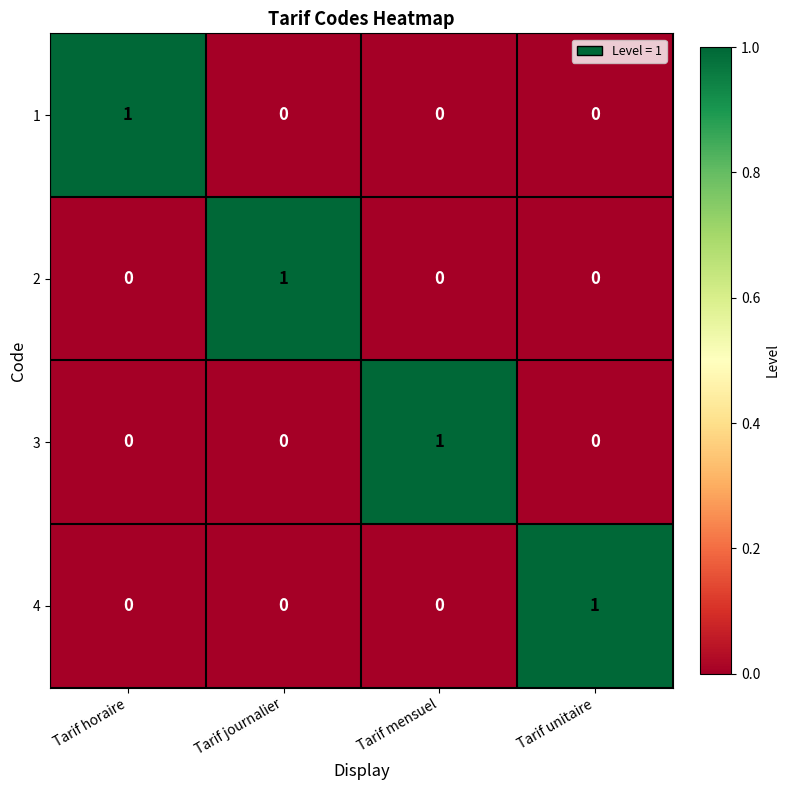

The 3 series shows 1 at Tarif mensuel. True or false?

True